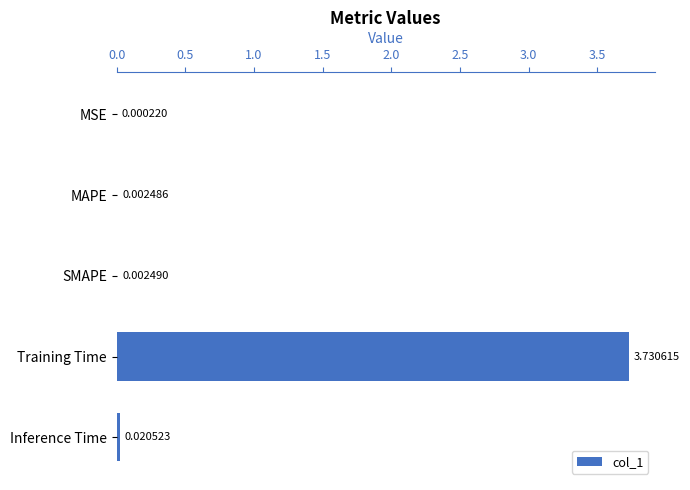

Which category has the highest value across all series?

Training Time